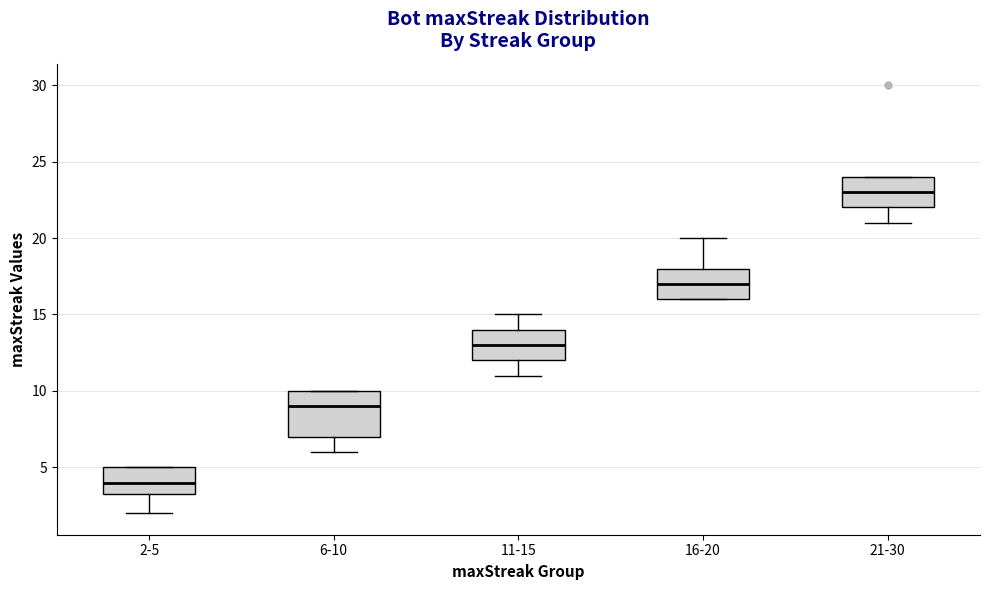

Reading left to right, transcribe this box plot: for each box, give where its median line is, the range the box spans, and where its two whiskers end, as read against the y-axis. The values are not printed on the chart, so give them approximately, as read against the axis.

2-5: median 4.0, box 3.5 to 5.0, whiskers 2.0 to 5.0
6-10: median 9.0, box 7.0 to 10.0, whiskers 6.0 to 10.0
11-15: median 13.0, box 12.0 to 14.0, whiskers 11.0 to 15.0
16-20: median 17.0, box 16.0 to 18.0, whiskers 16.0 to 20.0
21-30: median 23.0, box 22.0 to 24.0, whiskers 21.0 to 24.0